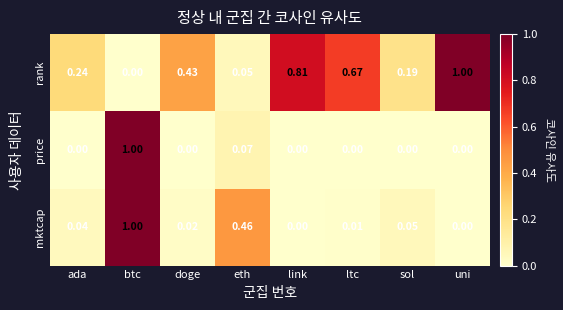

Between btc and eth, which series saw the biggest shift?

price